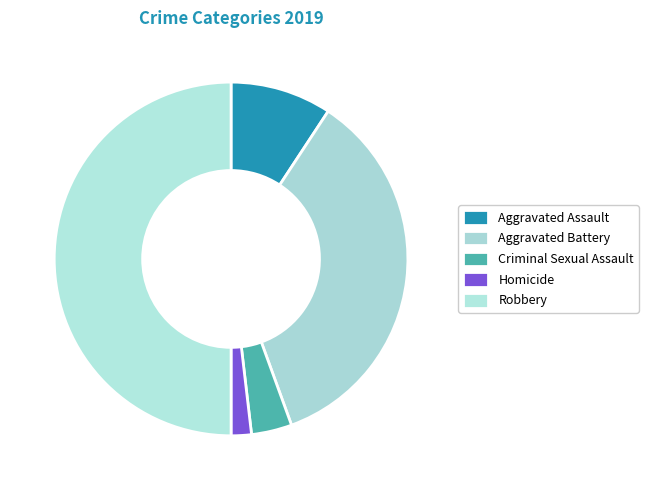

Does any single category account for the majority?

No